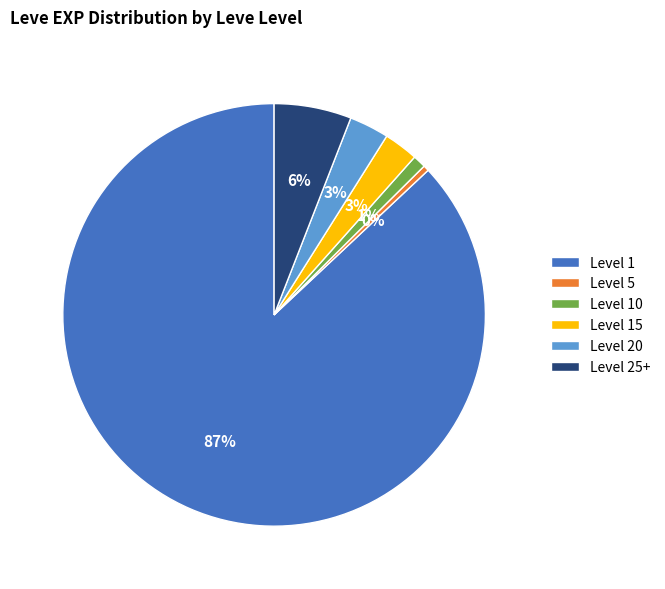

Which has a higher value, Level 20 or Level 5?

Level 20